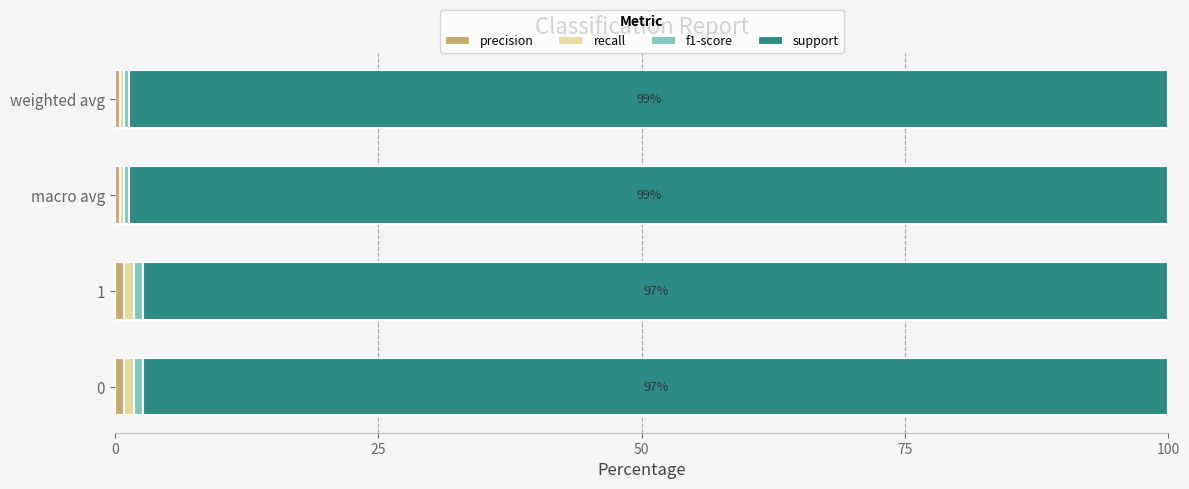

What is the value of the recall bar at the 2nd from the left?

0.9